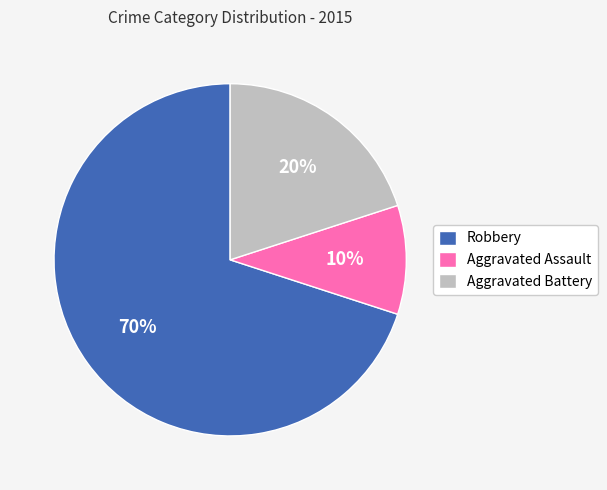

Count the number of slices in the pie.

3